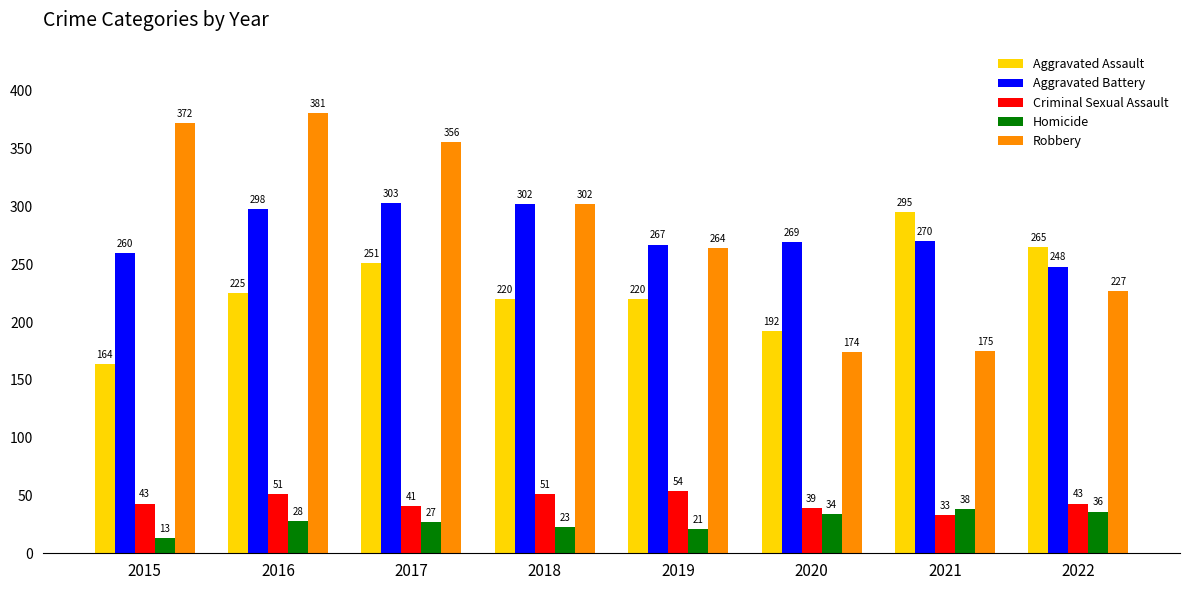

Which label corresponds to the smallest value in the chart?

2015